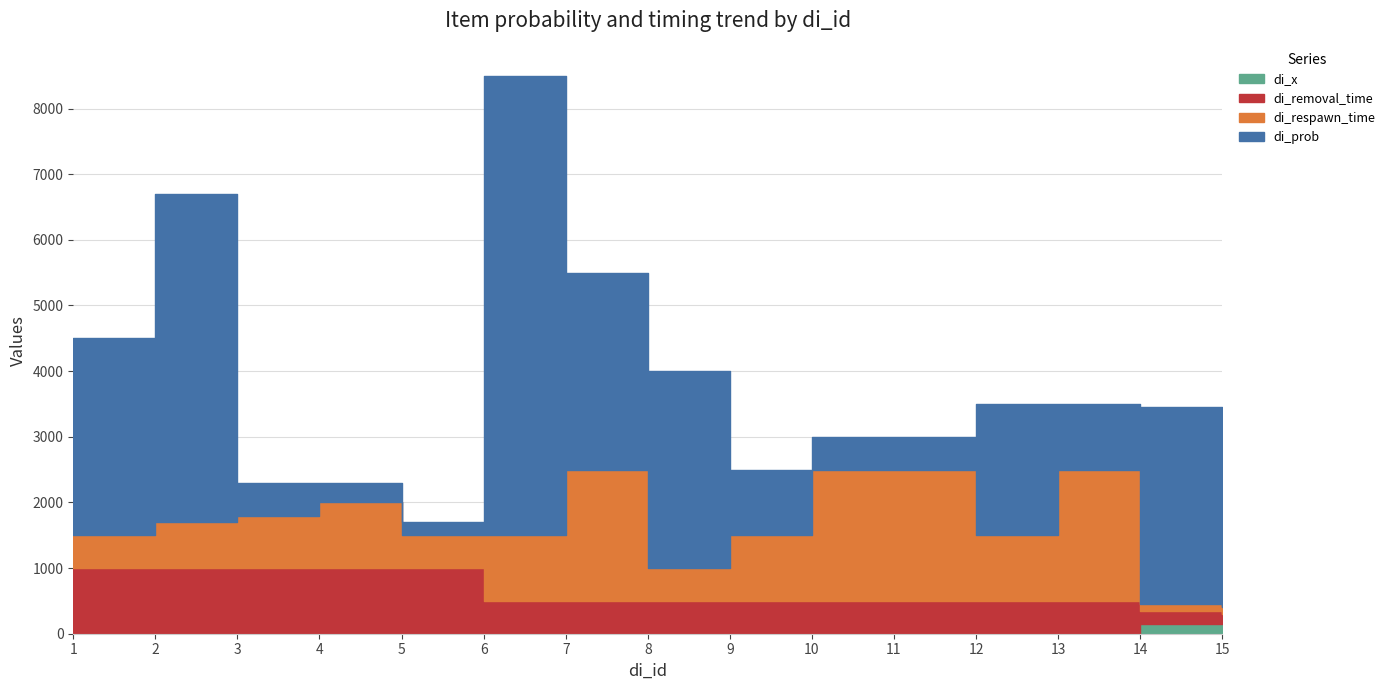

What is the average value of the di_respawn_time series?

1013